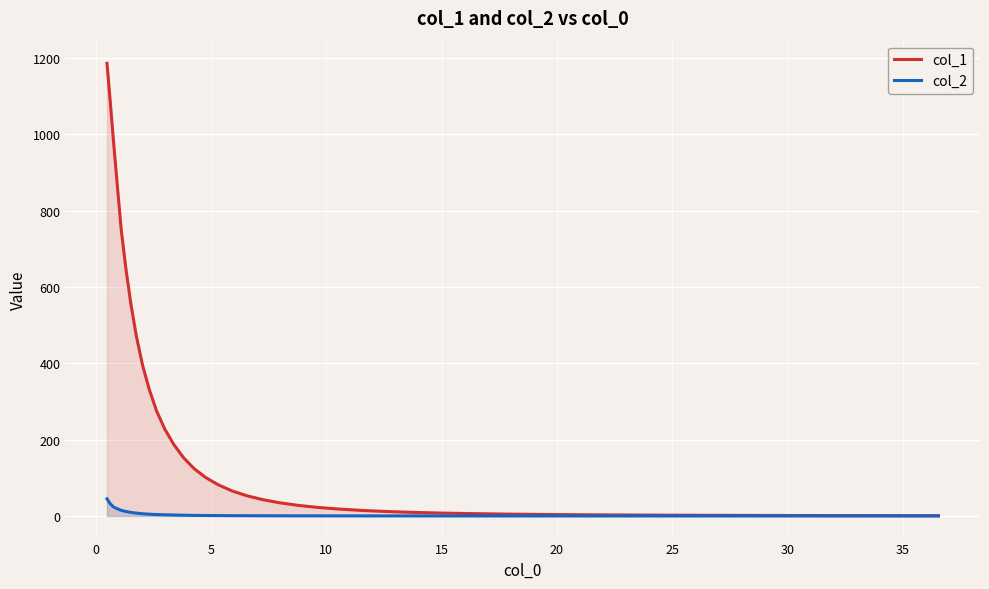

What is the maximum value for col_1?

1186.2